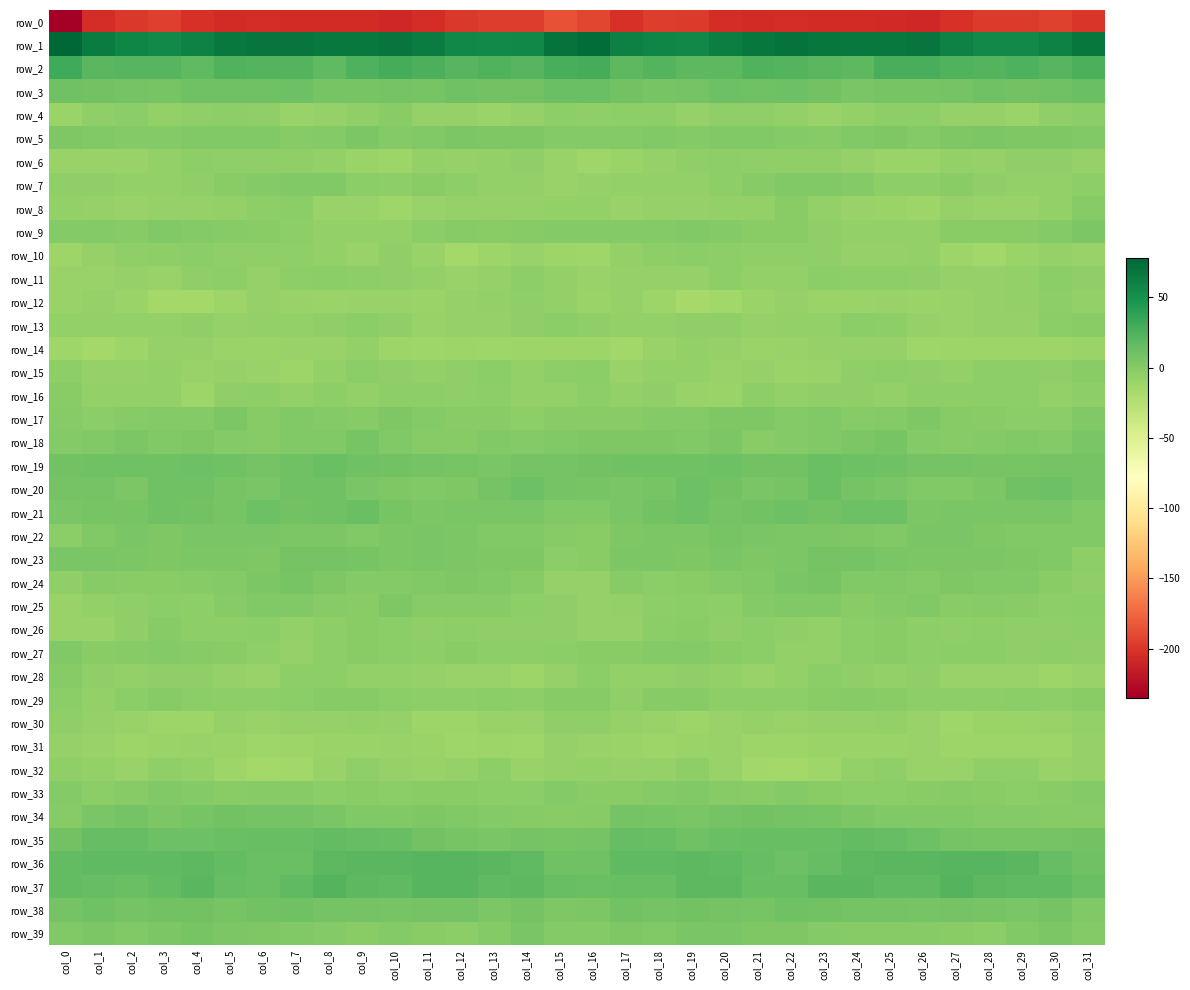

What is the smallest value displayed?

-234.9